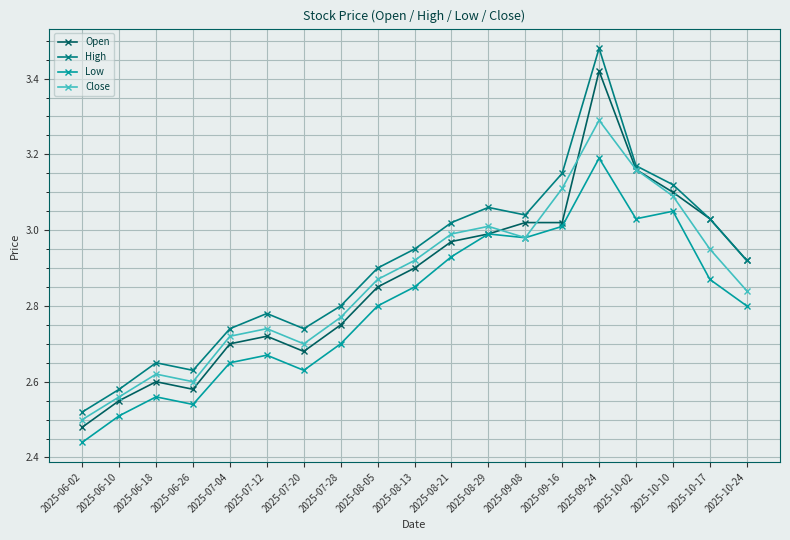

Which series has the widest spread of values?

High